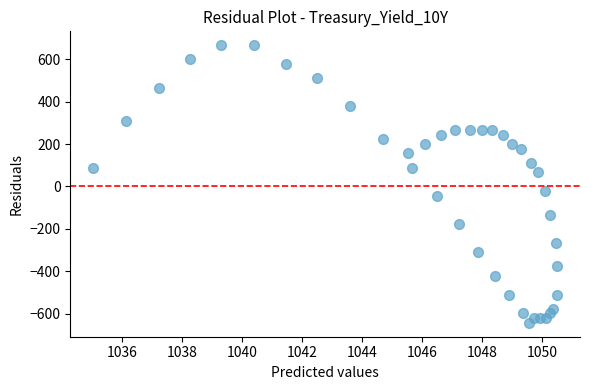

What is the range of X values (max minus min)?

15.4